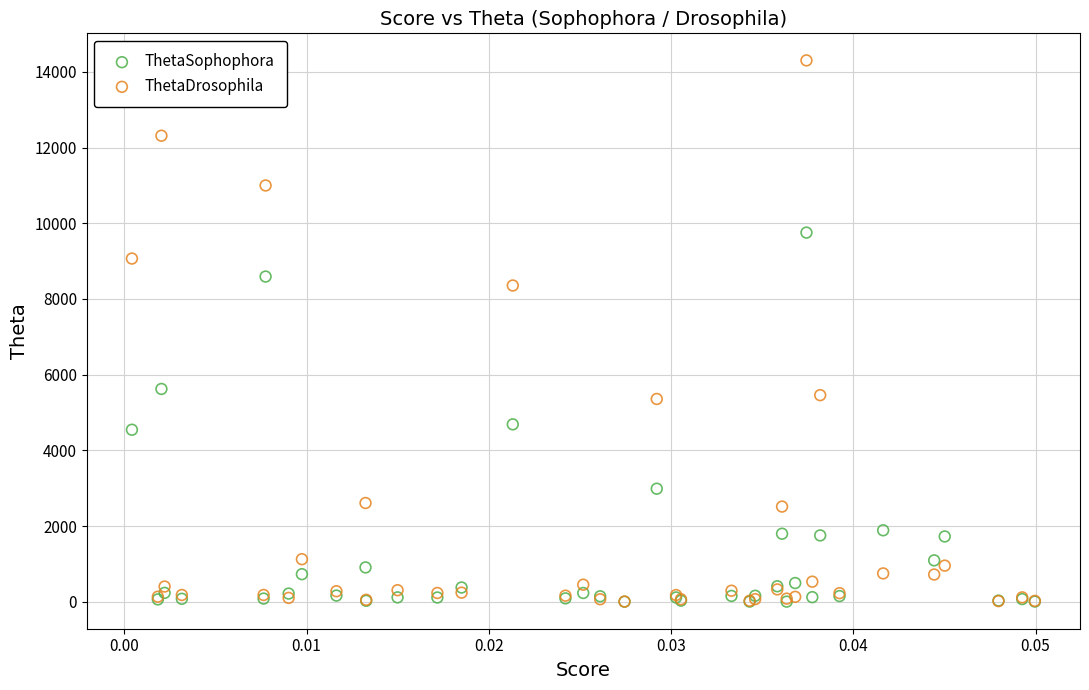

Which series reaches the maximum Y coordinate?

ThetaDrosophila